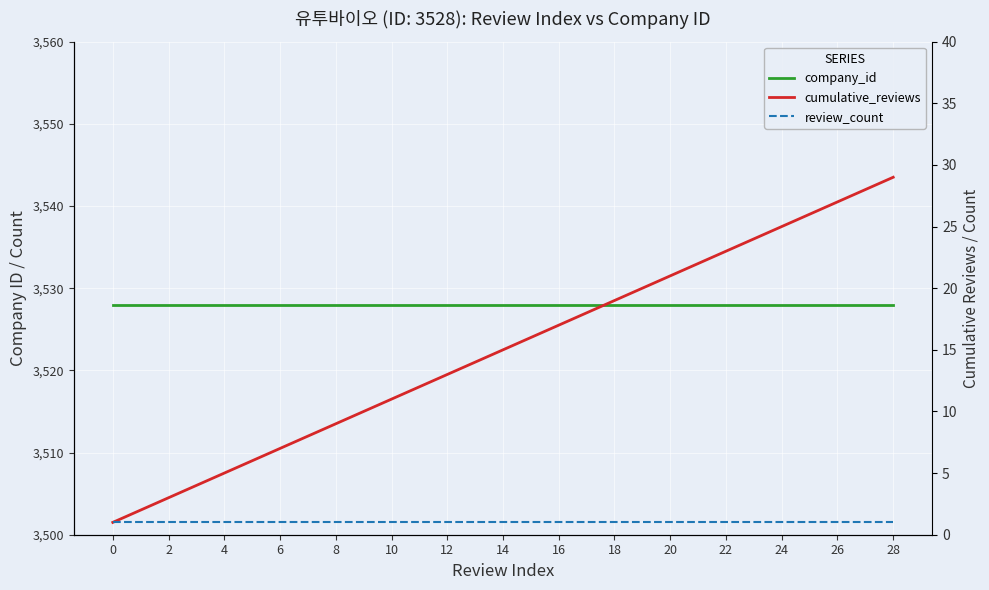

What is the minimum value shown in the chart?

1